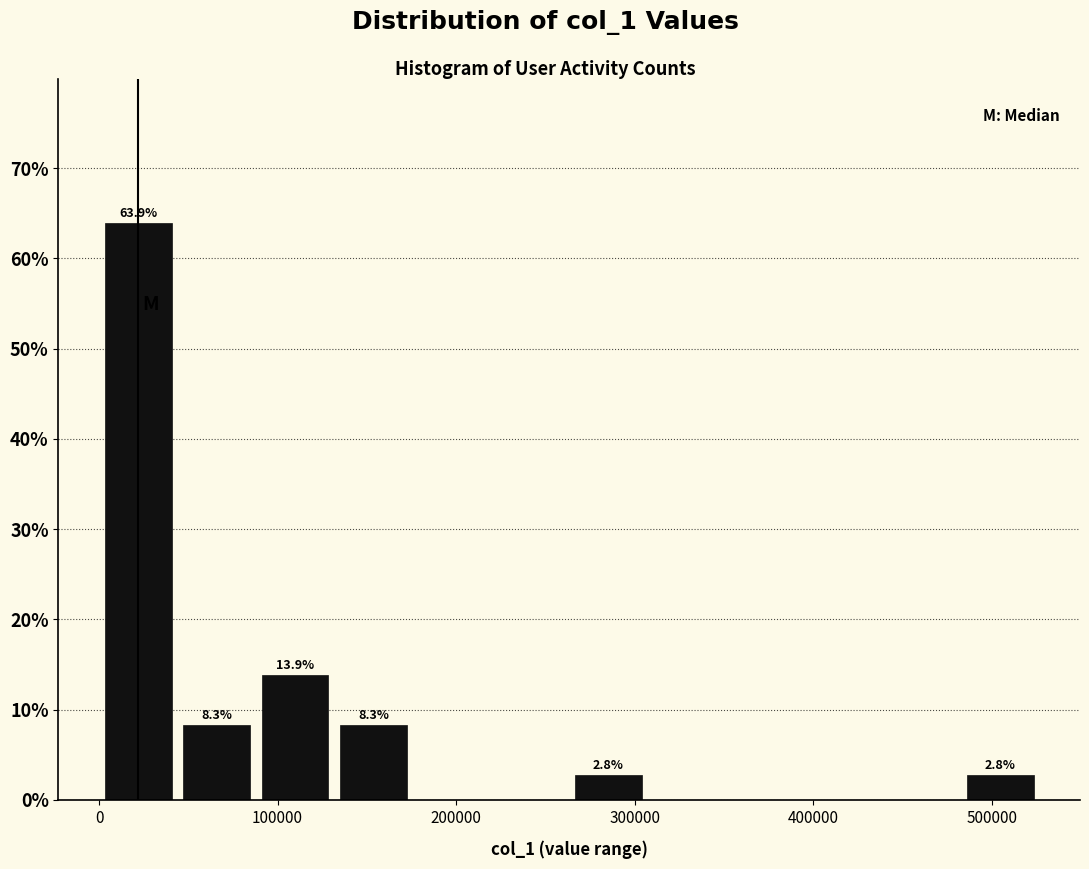

Over which range of the x-axis is the bar tallest?

0 to 40000